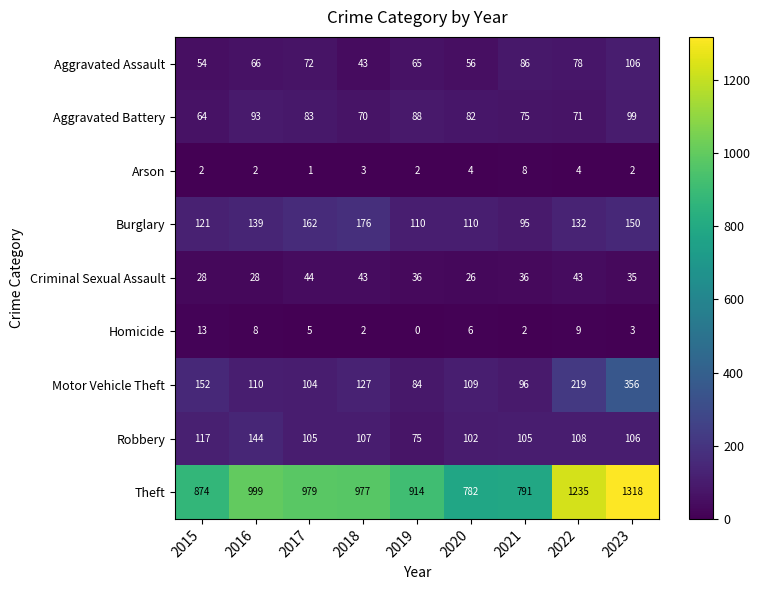

Where does the Theft series first go above 977?

2016